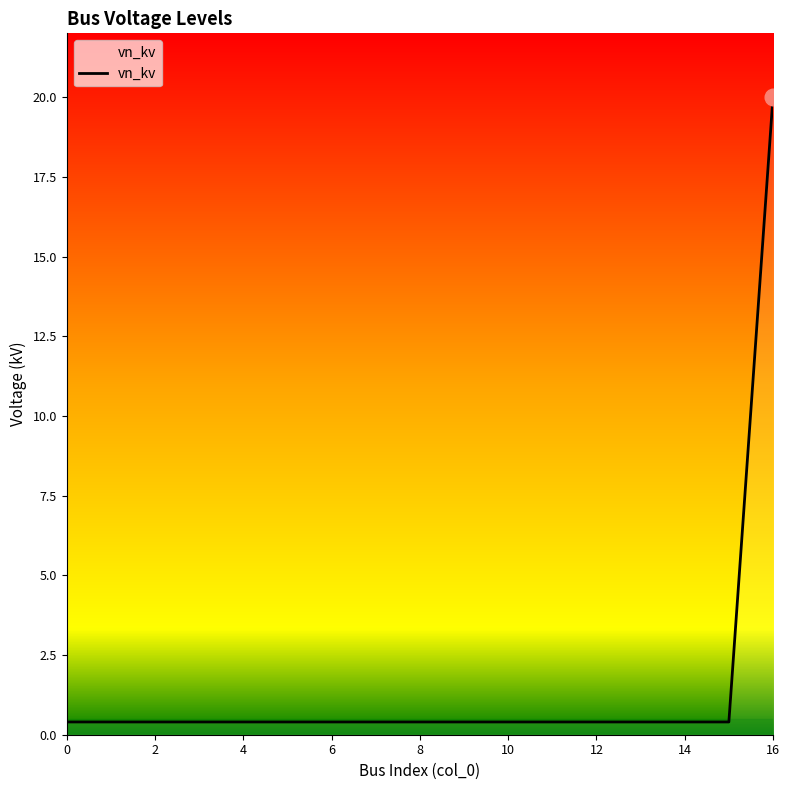

What is the smallest value displayed?

0.4